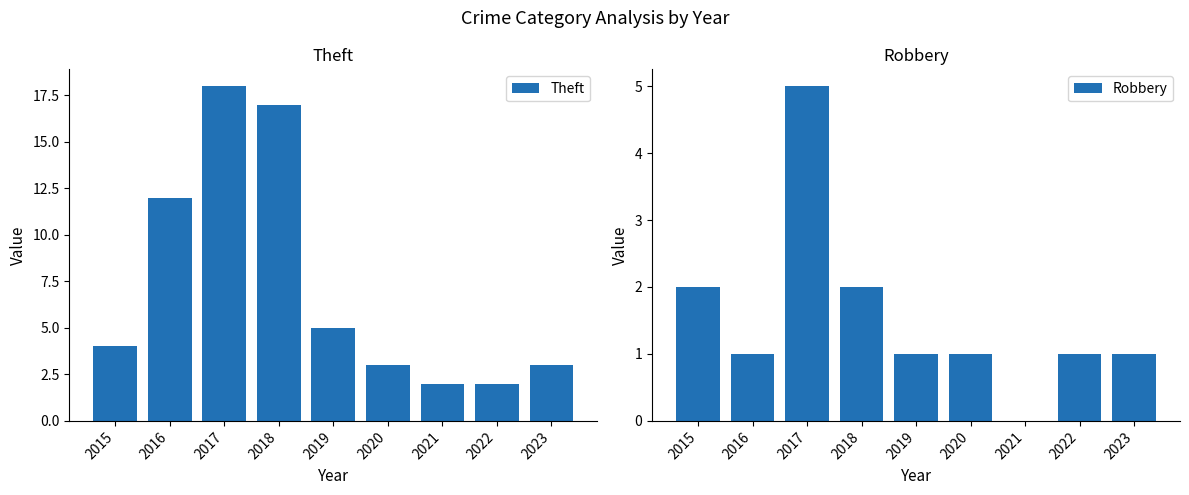

What is the sum of the Theft values at 2017 and 2020?

21